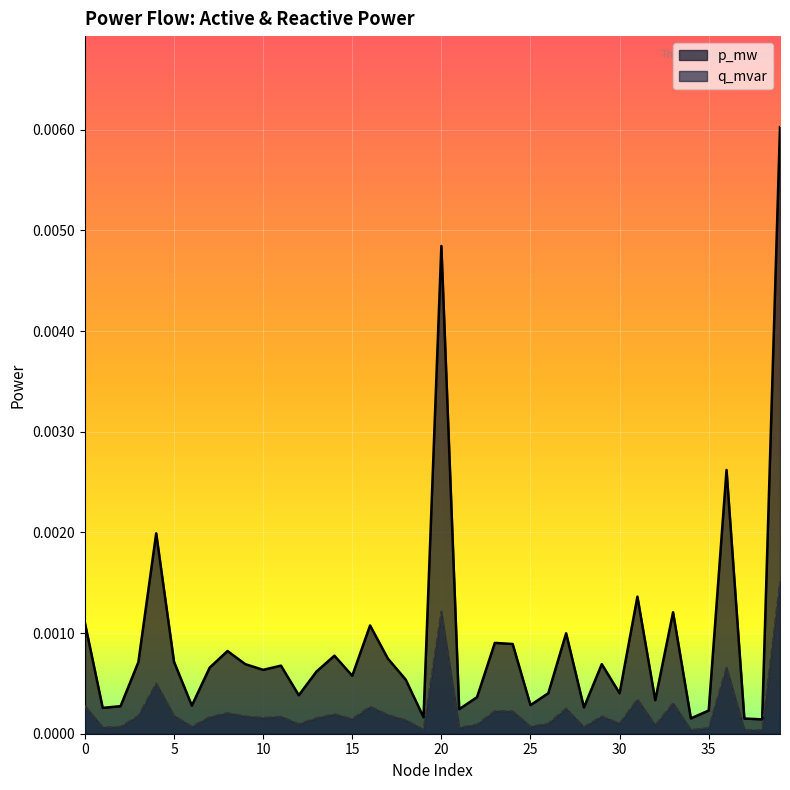

Is it true that q_mvar equals 0.0 at 11?

False